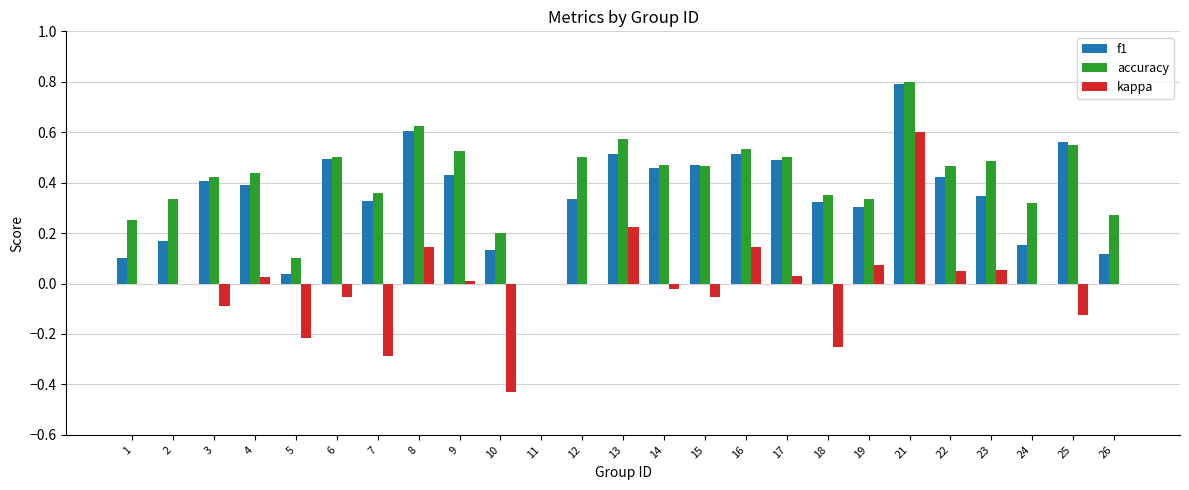

Which series changed the most between 16 and 26?

f1